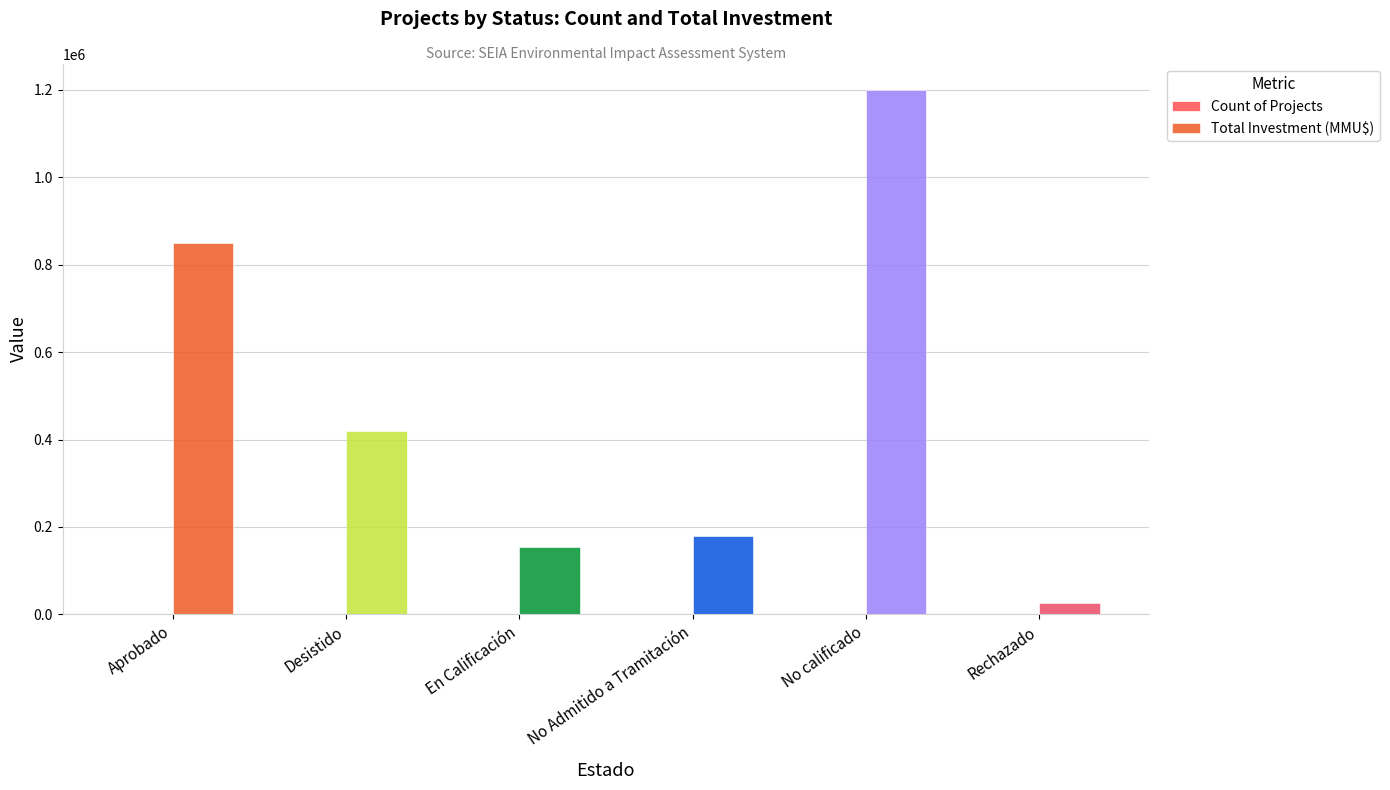

How many groups of bars are there?

6